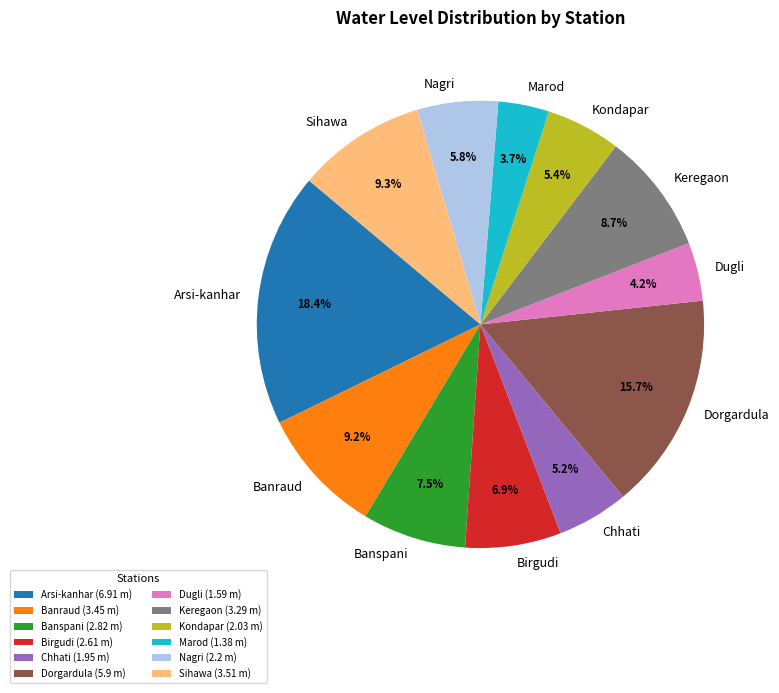

What is the smallest slice in the pie chart?

Marod